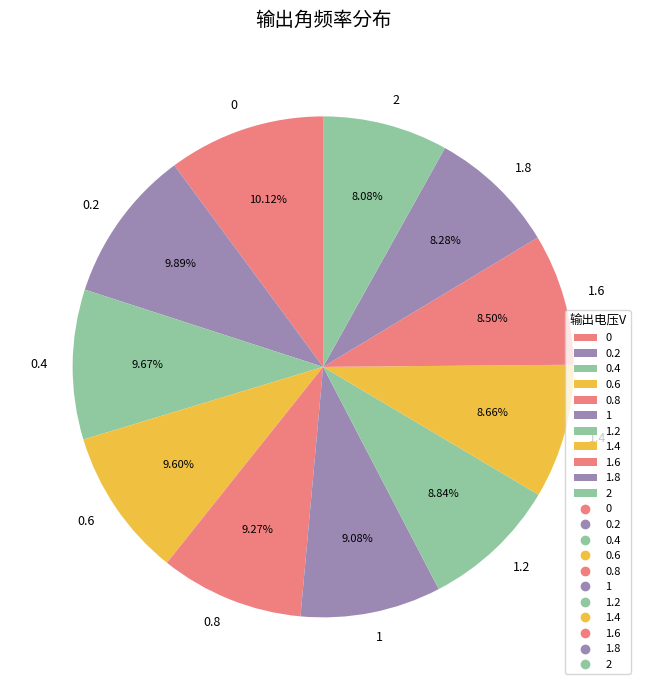

To the nearest percent, what portion does 1.4 represent?

9%